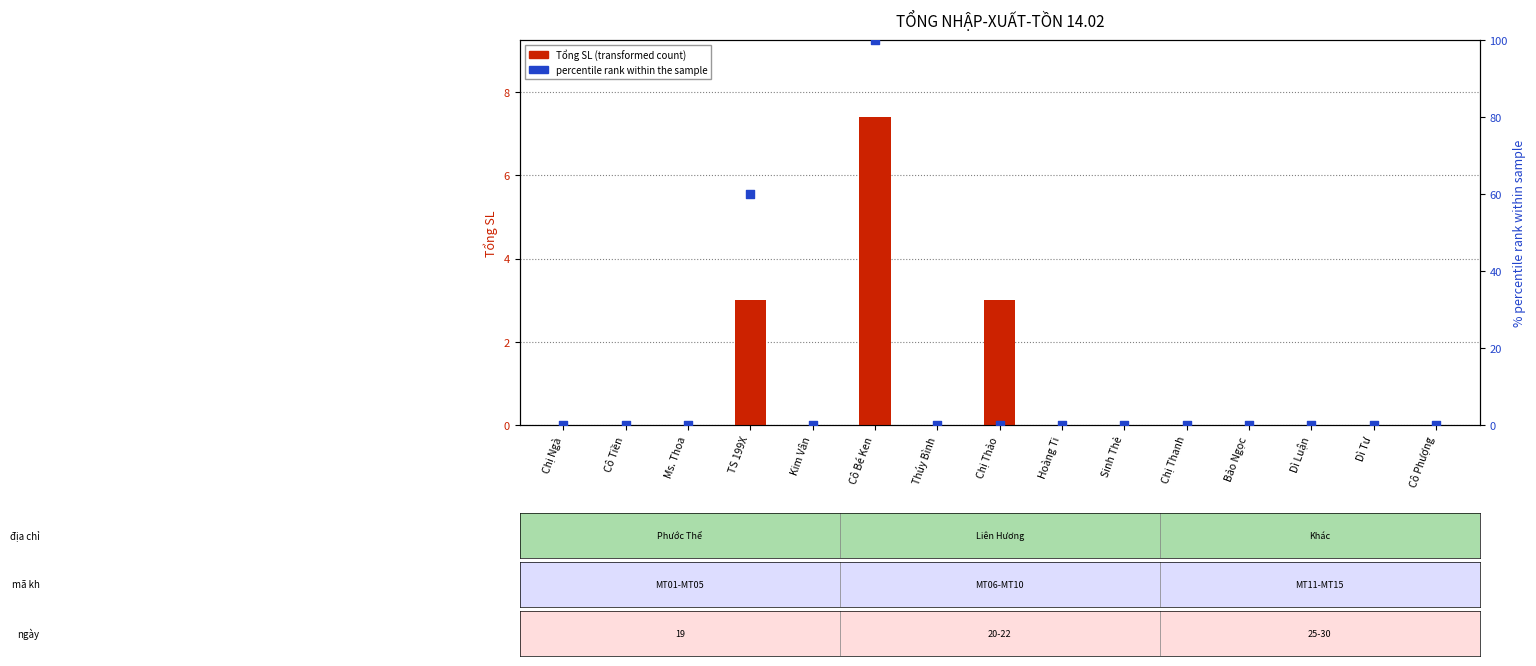

What are all the series names shown in the legend?

Tổng SL (transformed count), percentile rank within the sample